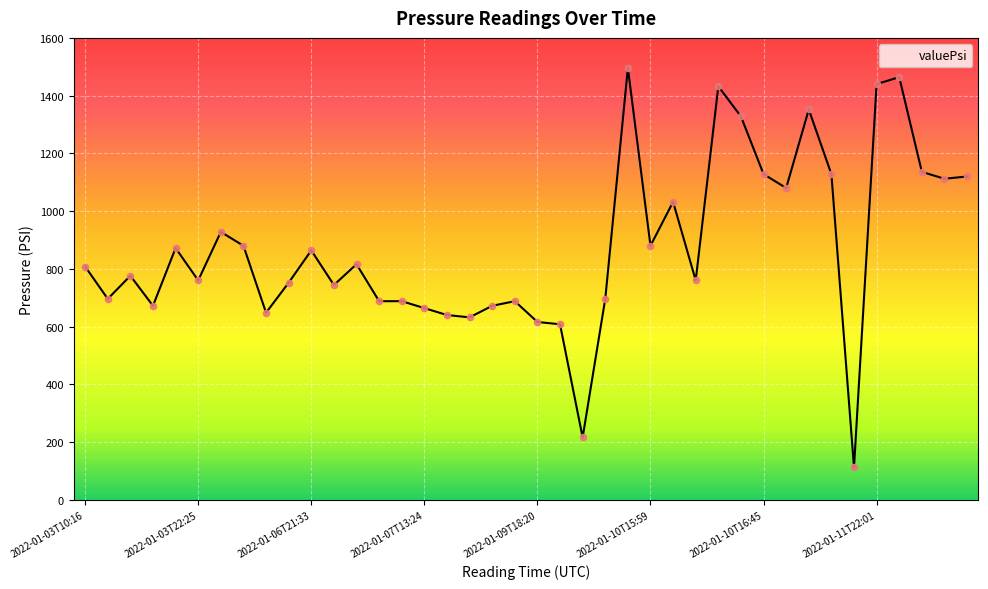

What is the smallest value displayed?

112